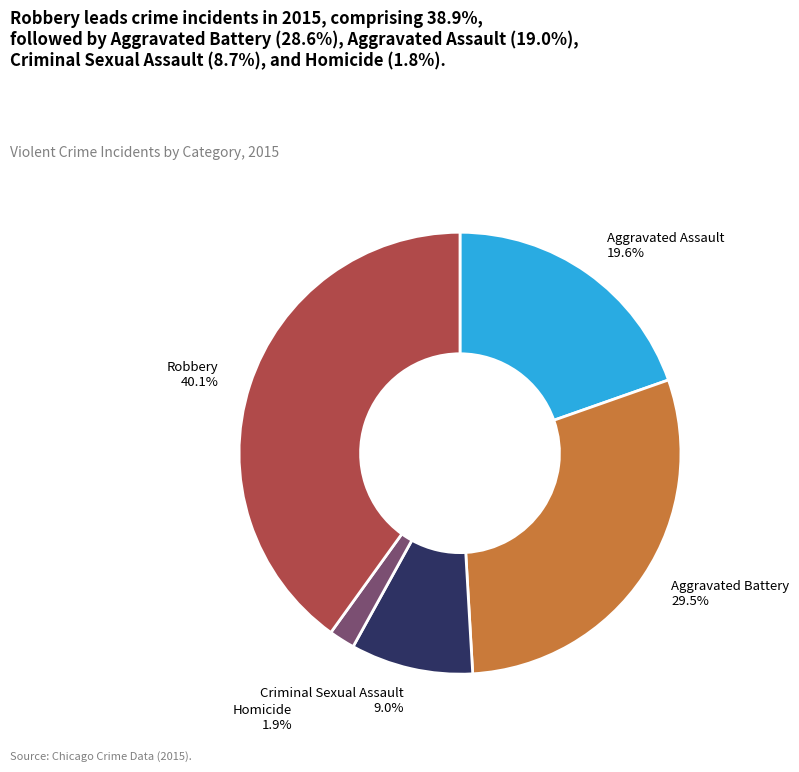

True or false: Aggravated Battery accounts for 40% of the total.

False